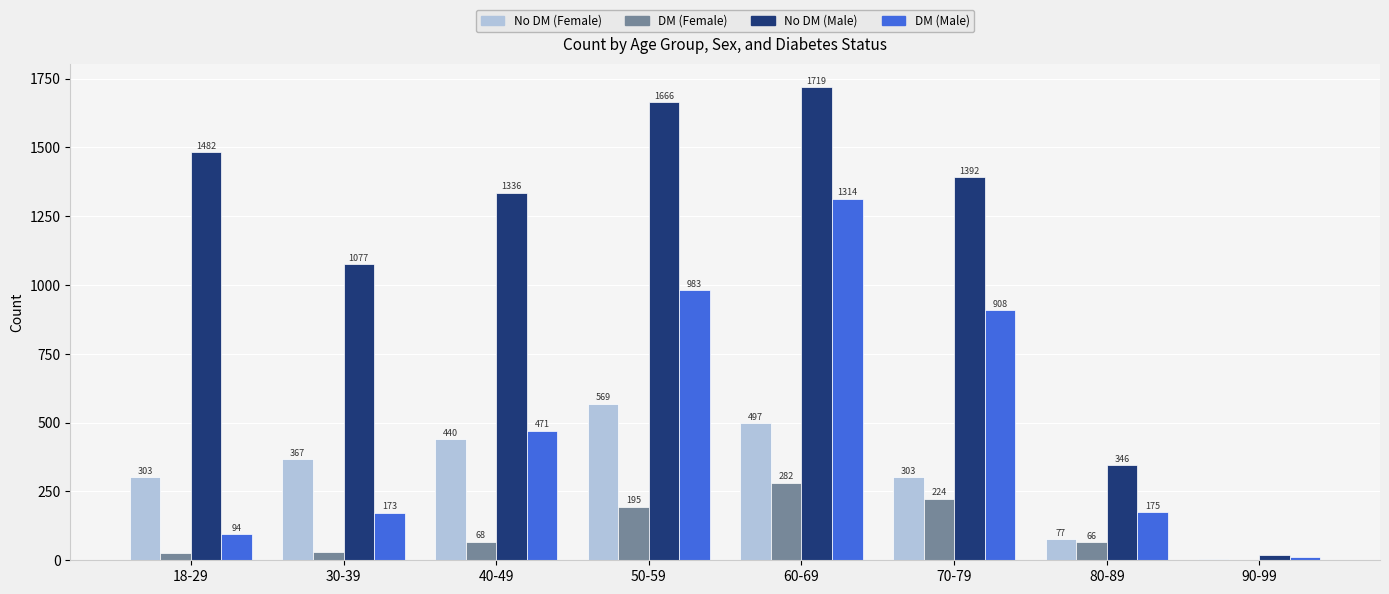

Reading left to right, transcribe all the data shown in this chart.

No DM (Female): 18-29=303	30-39=367	40-49=440	50-59=569	60-69=497	70-79=303	80-89=77	90-99=5
DM (Female): 18-29=25	30-39=29	40-49=68	50-59=195	60-69=282	70-79=224	80-89=66	90-99=1
No DM (Male): 18-29=1482	30-39=1077	40-49=1336	50-59=1666	60-69=1719	70-79=1392	80-89=346	90-99=20
DM (Male): 18-29=94	30-39=173	40-49=471	50-59=983	60-69=1314	70-79=908	80-89=175	90-99=12